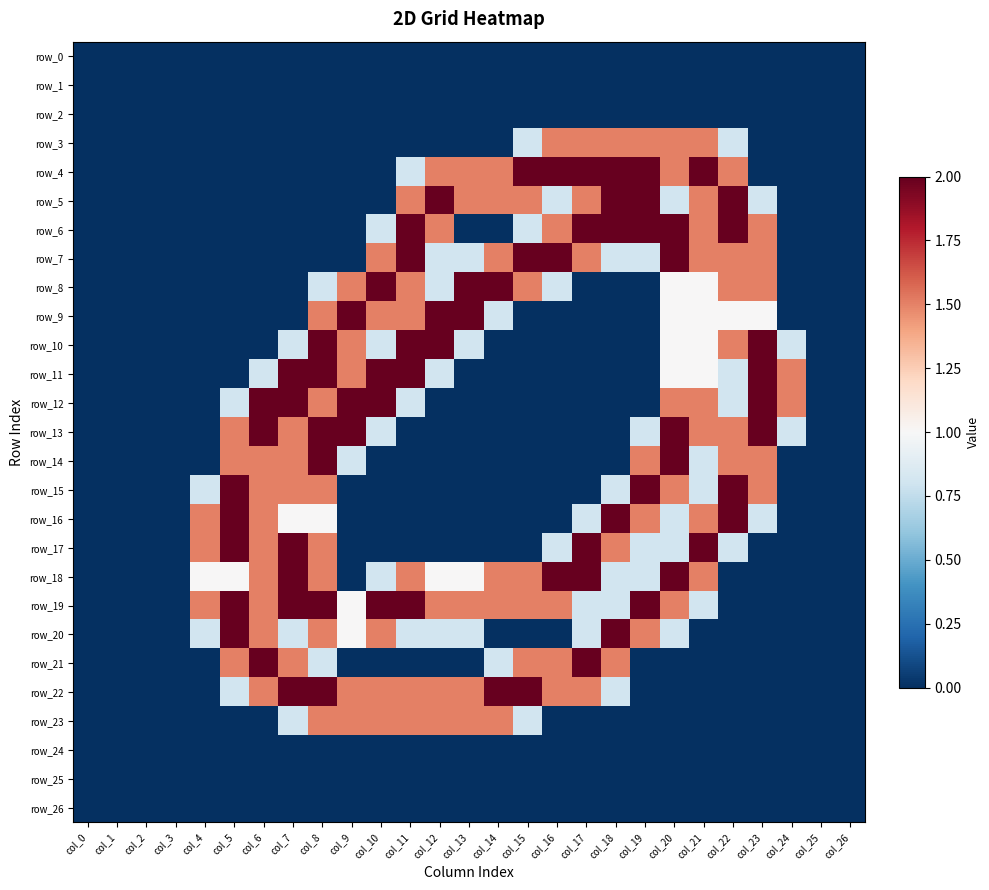

Which series has the widest spread of values?

row_4